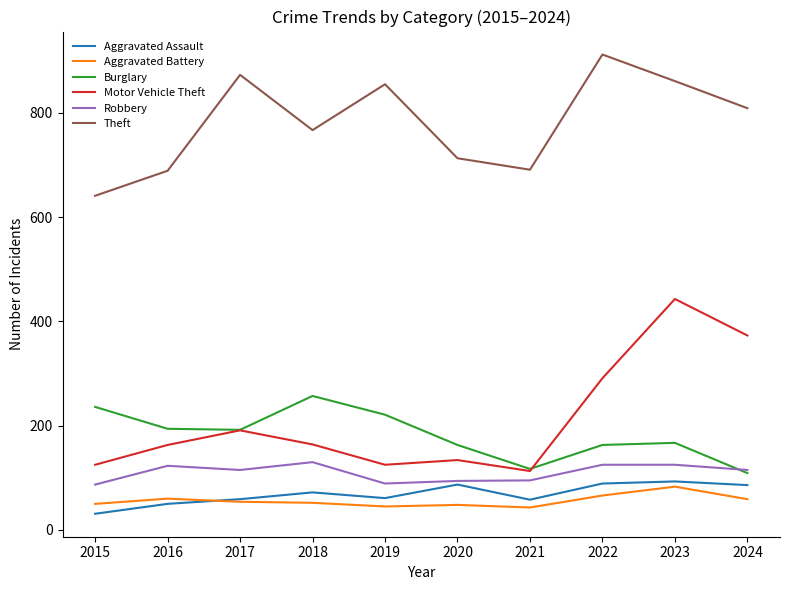

Which series changed the most between 2019 and 2023?

Motor Vehicle Theft